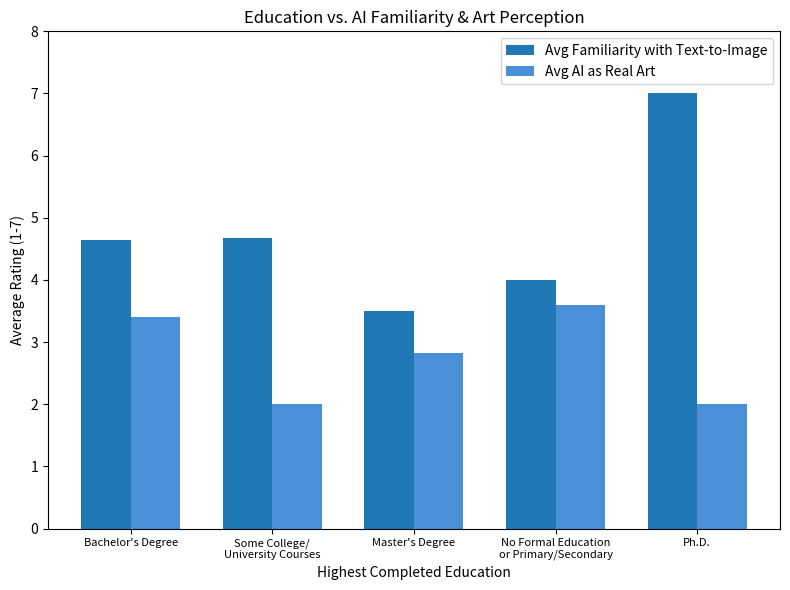

What is the sum of the Avg Familiarity with Text-to-Image values at Some College/
University Courses and No Formal Education
or Primary/Secondary?

8.7